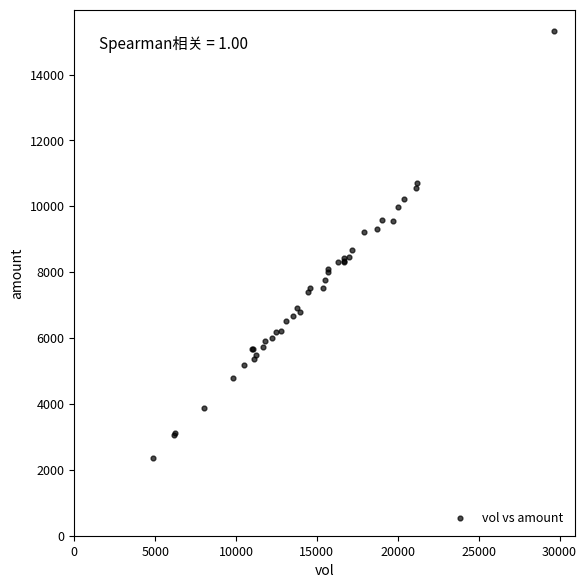

What Y value in the scatter plot is closest to 8835?

8667.9